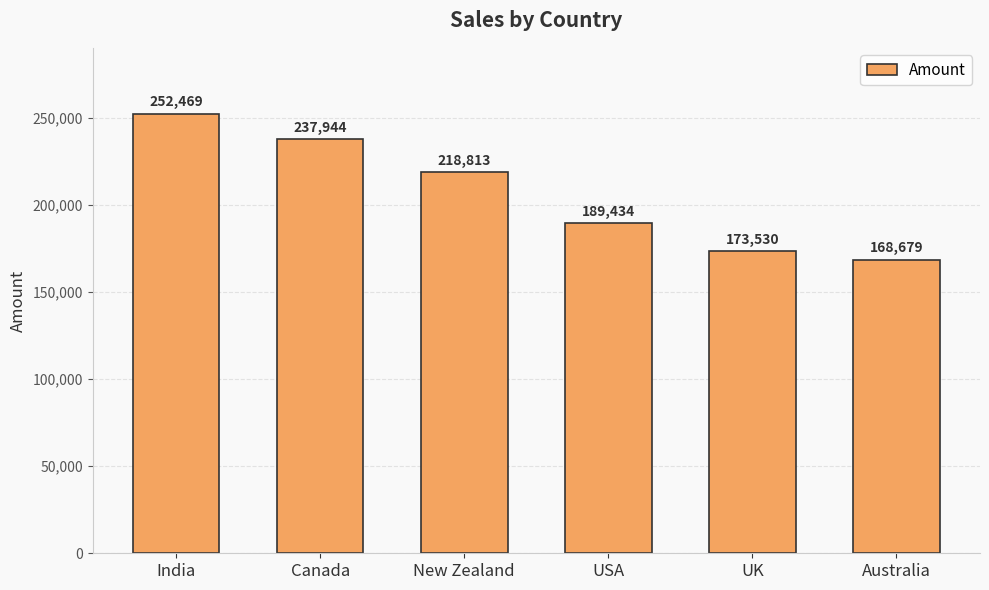

How many bars are there in total?

6